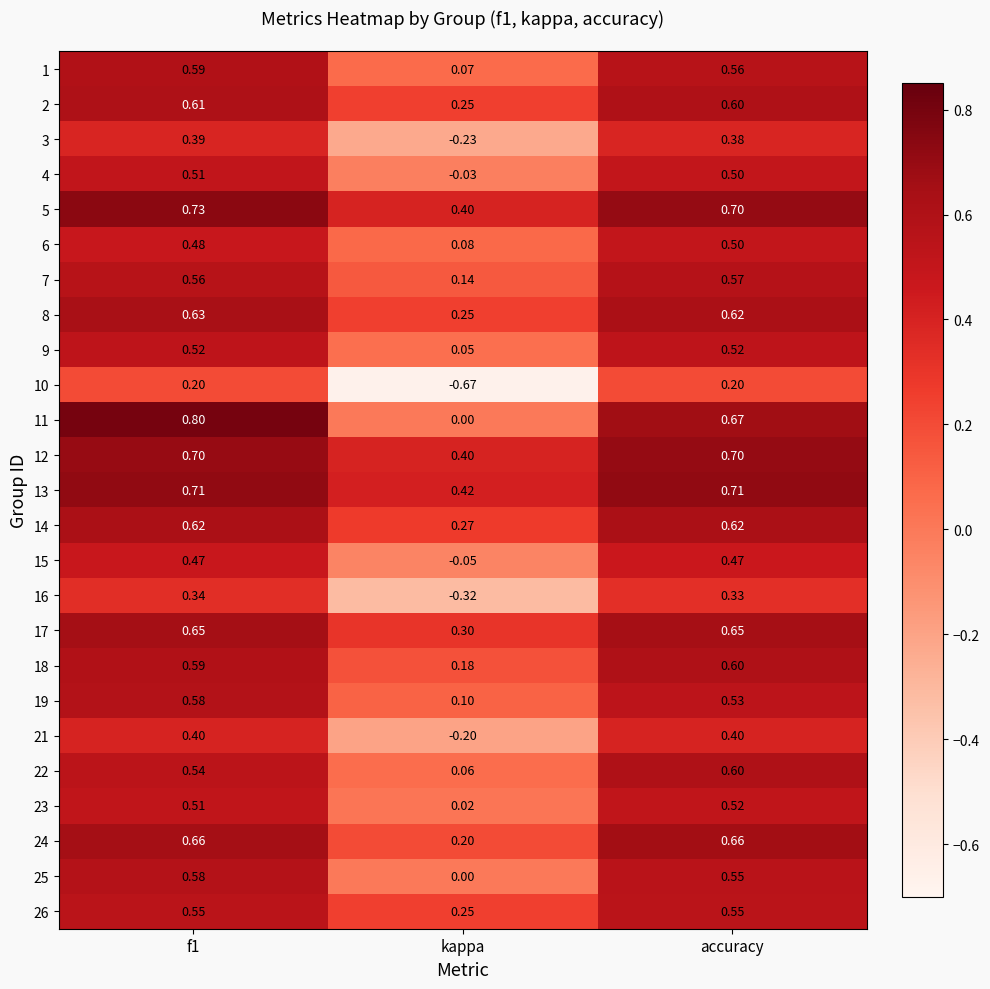

Which series has the largest total across all categories?

13